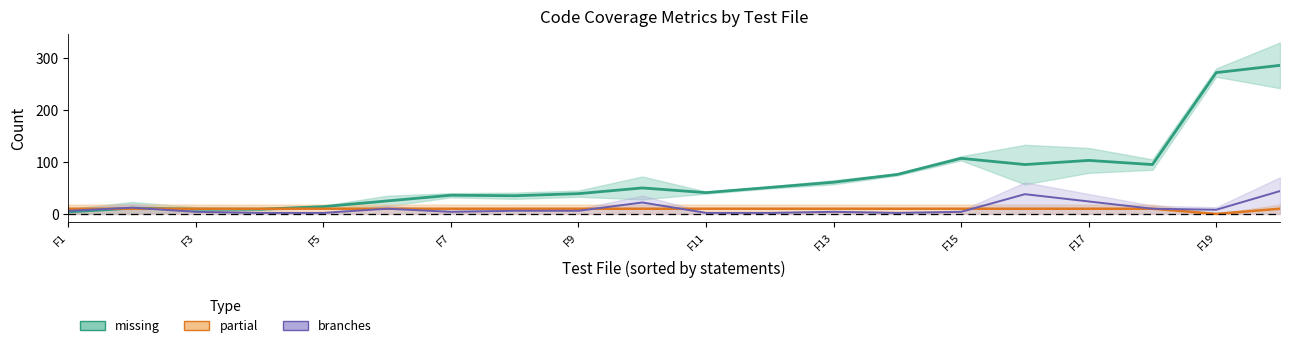

Is this an area chart (filled region under the line)?

No